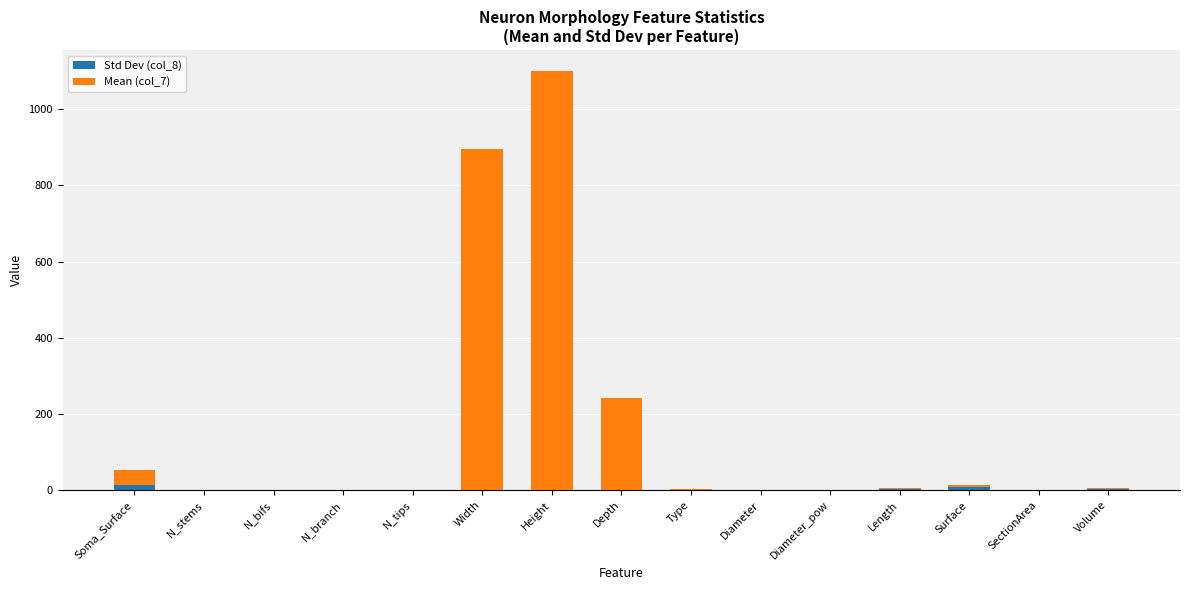

The value of Std Dev (col_8) at N_bifs is 0.0. True or false?

True